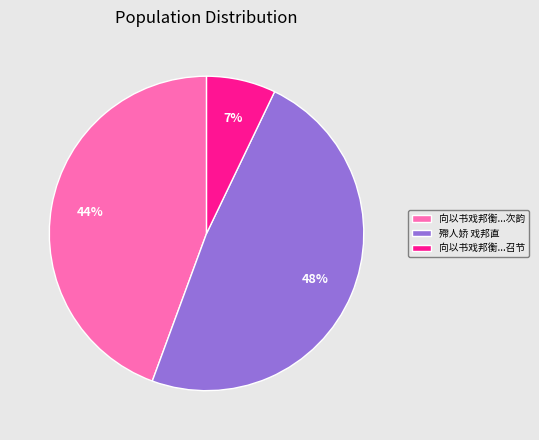

Rank the categories by value from lowest to highest.

向以书戏邦衡...召节, 向以书戏邦衡...次韵, 殢人娇 戏邦直